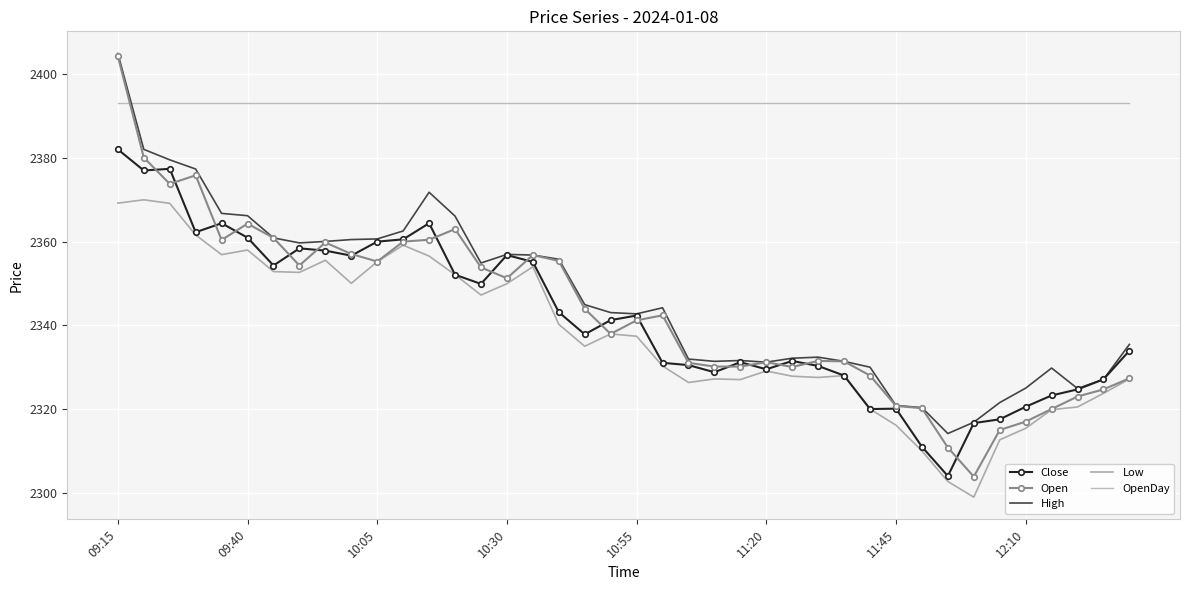

What is the highest value of the High series?

2404.9